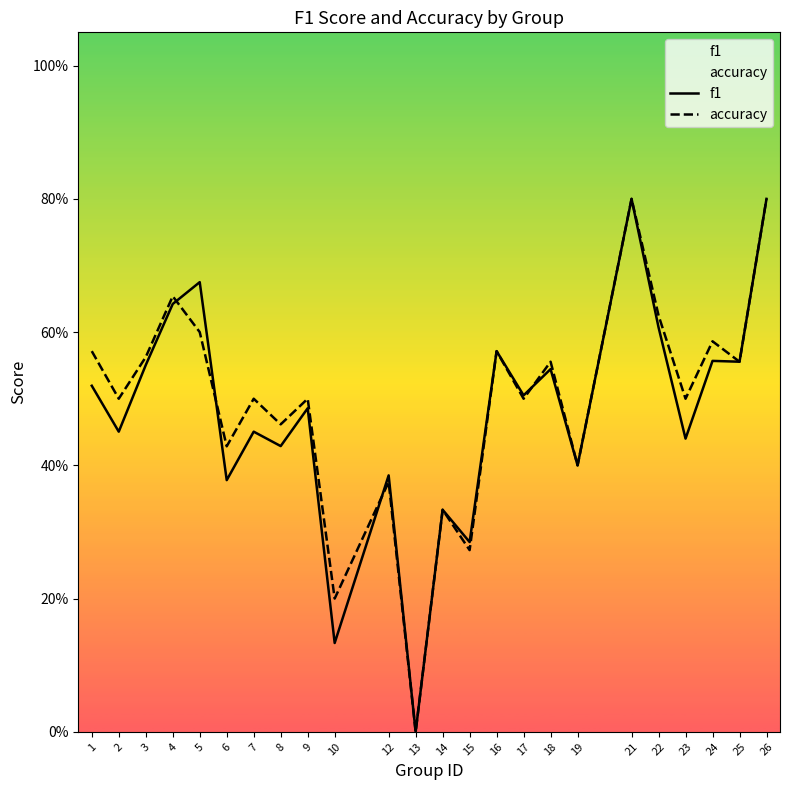

Which series has the largest total across all categories?

accuracy